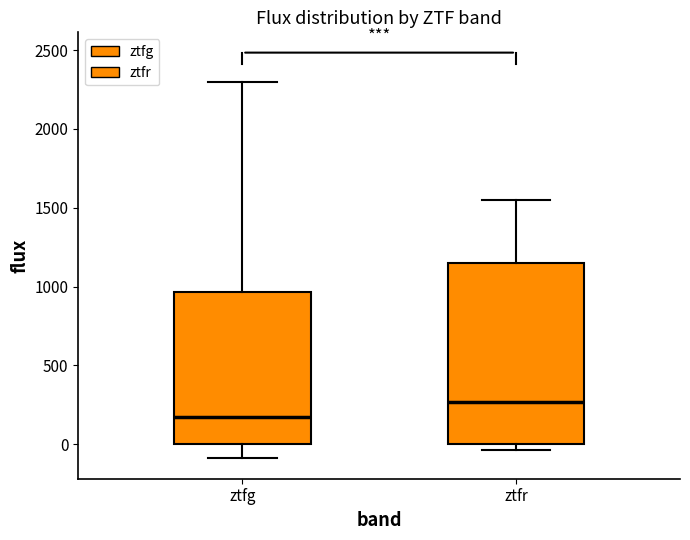

Reading left to right, transcribe this box plot: for each box, give where its median line is, the range the box spans, and where its two whiskers end, as read against the y-axis. The values are not printed on the chart, so give them approximately, as read against the axis.

ztfg: median 150, box 0 to 950, whiskers -100 to 2300
ztfr: median 250, box 0 to 1150, whiskers -50 to 1550